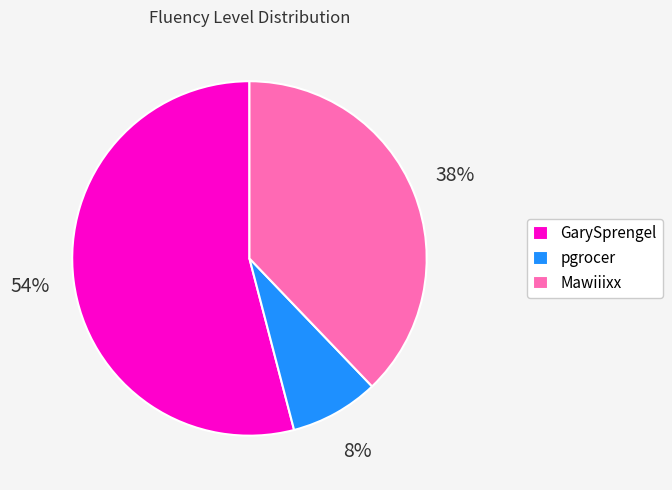

Does any single category account for the majority?

Yes